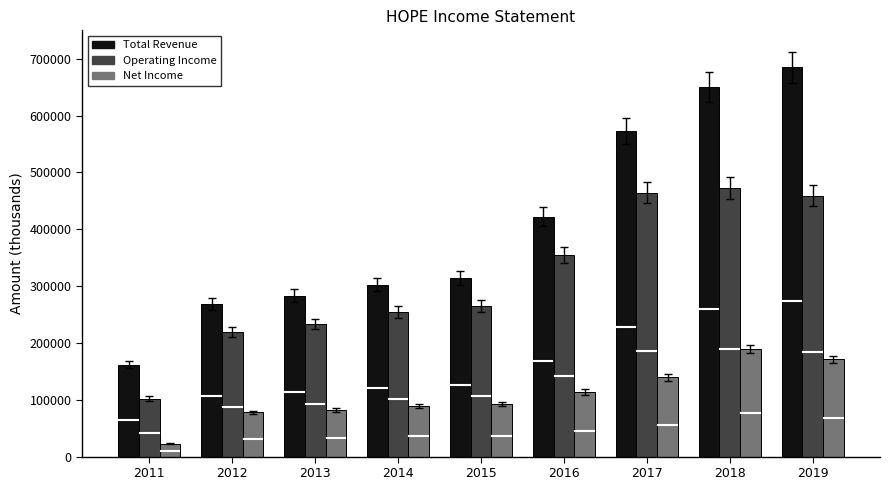

What value does the Net Income series have at 2018, to the nearest 10?

189600